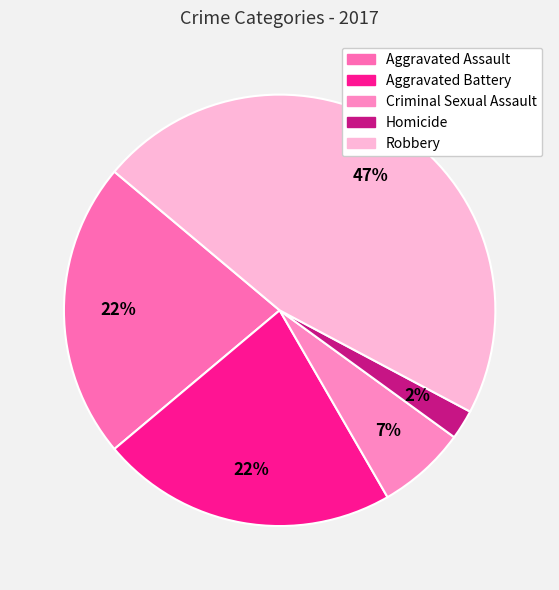

How many segments does this pie chart have?

5